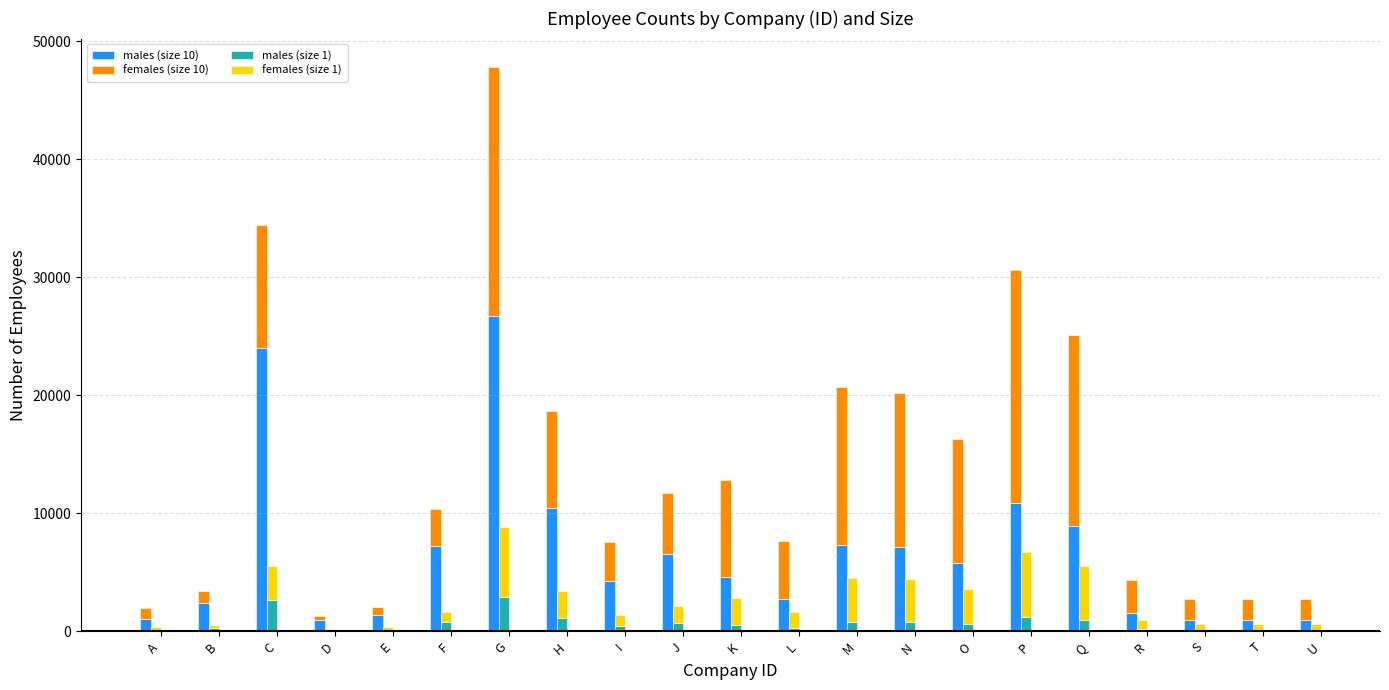

What is the difference between the maximum and minimum values in the males (size 10) series?

25796